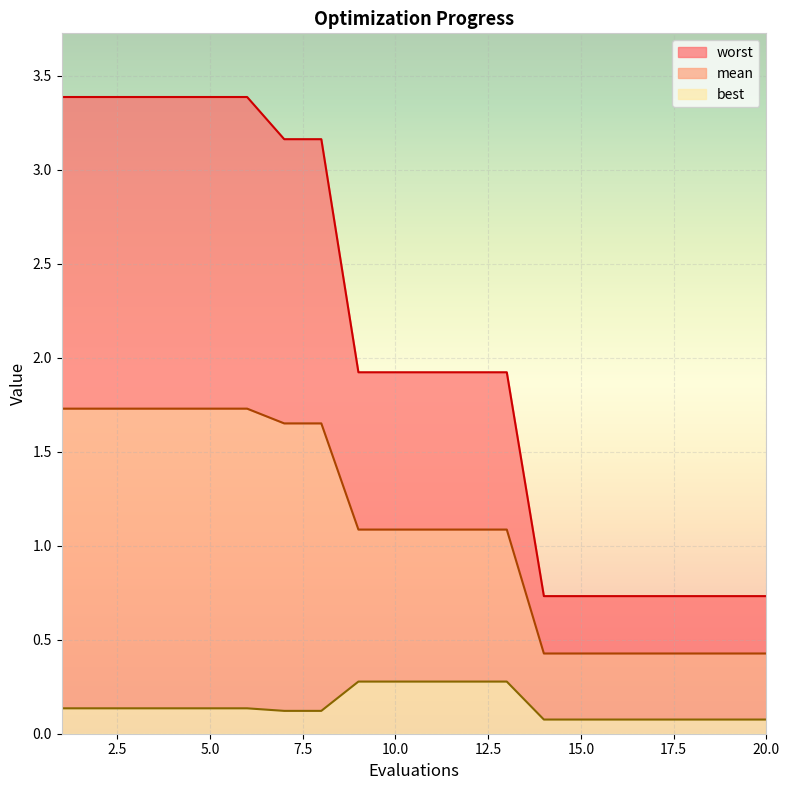

Is it true that best equals 0.2 at 6?

False